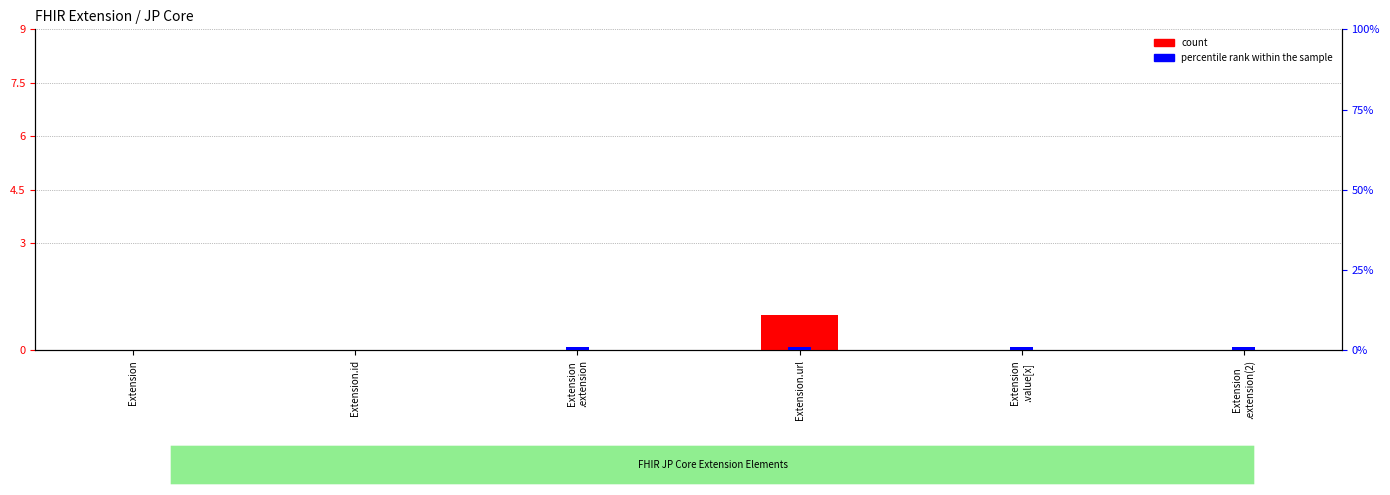

How many distinct data groups are displayed?

2